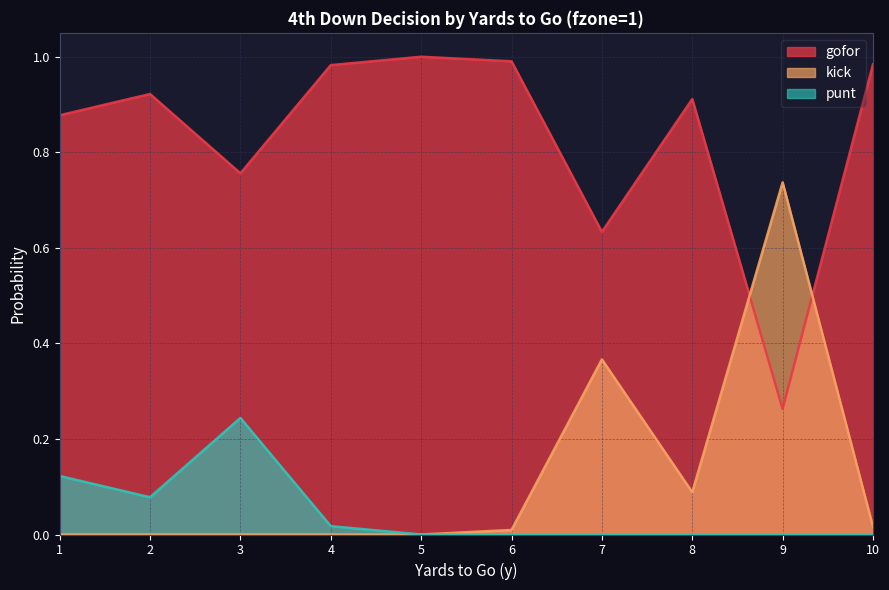

Between 3 and 5, which series saw the biggest shift?

gofor